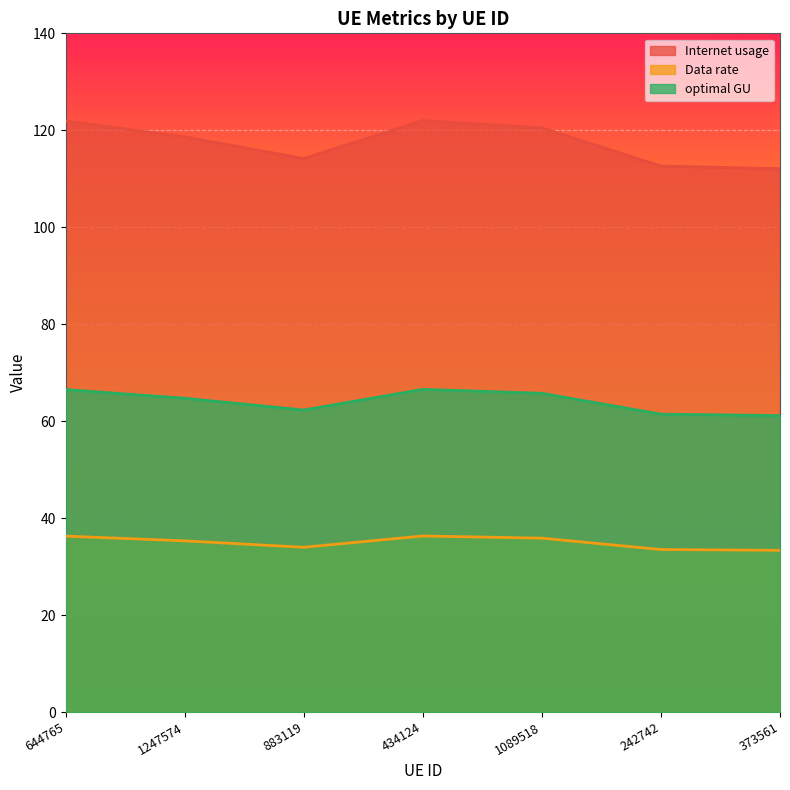

Is it true that optimal GU equals 86.7 at 644765?

False